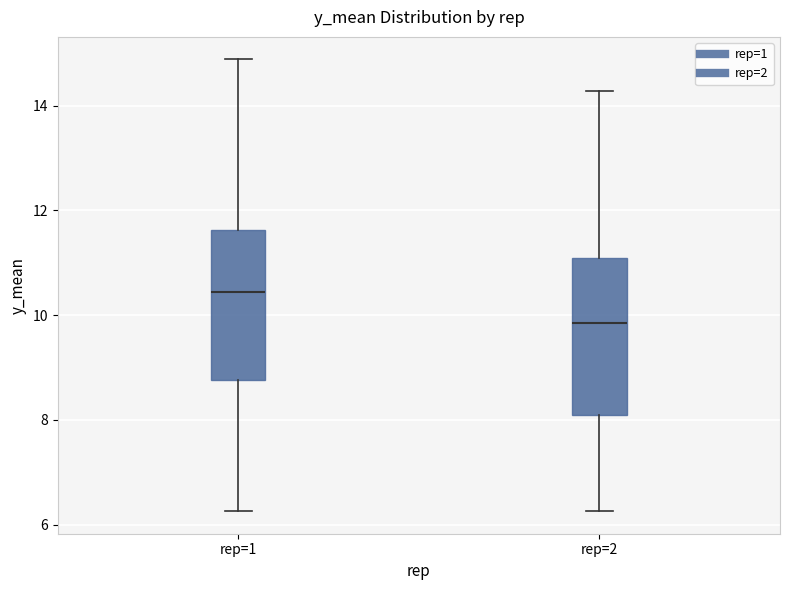

Where does the median line of the box for rep=2 sit on the y-axis? The values are not printed on the chart, so give them approximately, as read against the axis.

9.8